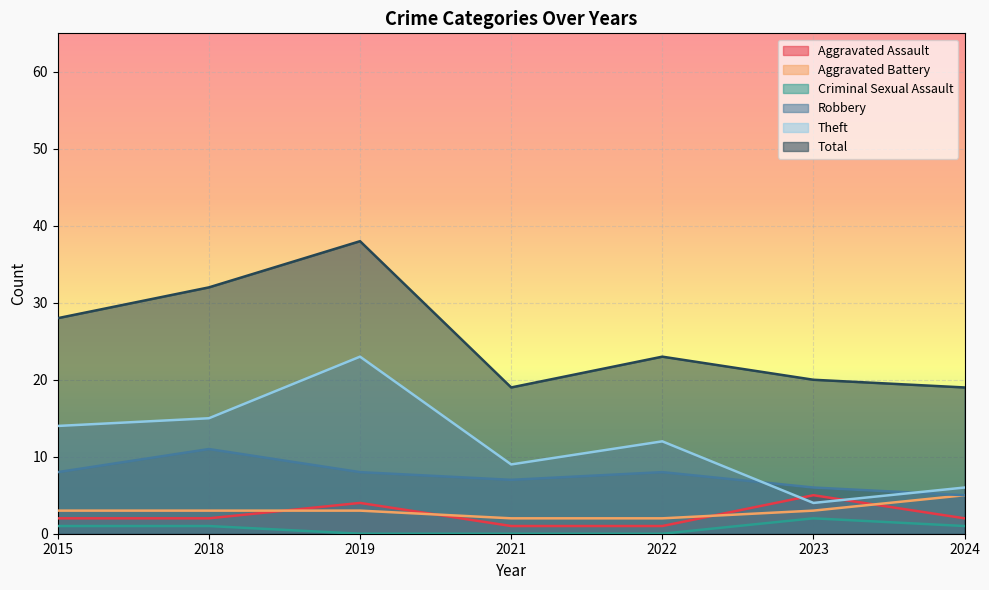

In Aggravated Assault, how many points are higher than both neighbors (excluding endpoints)?

2